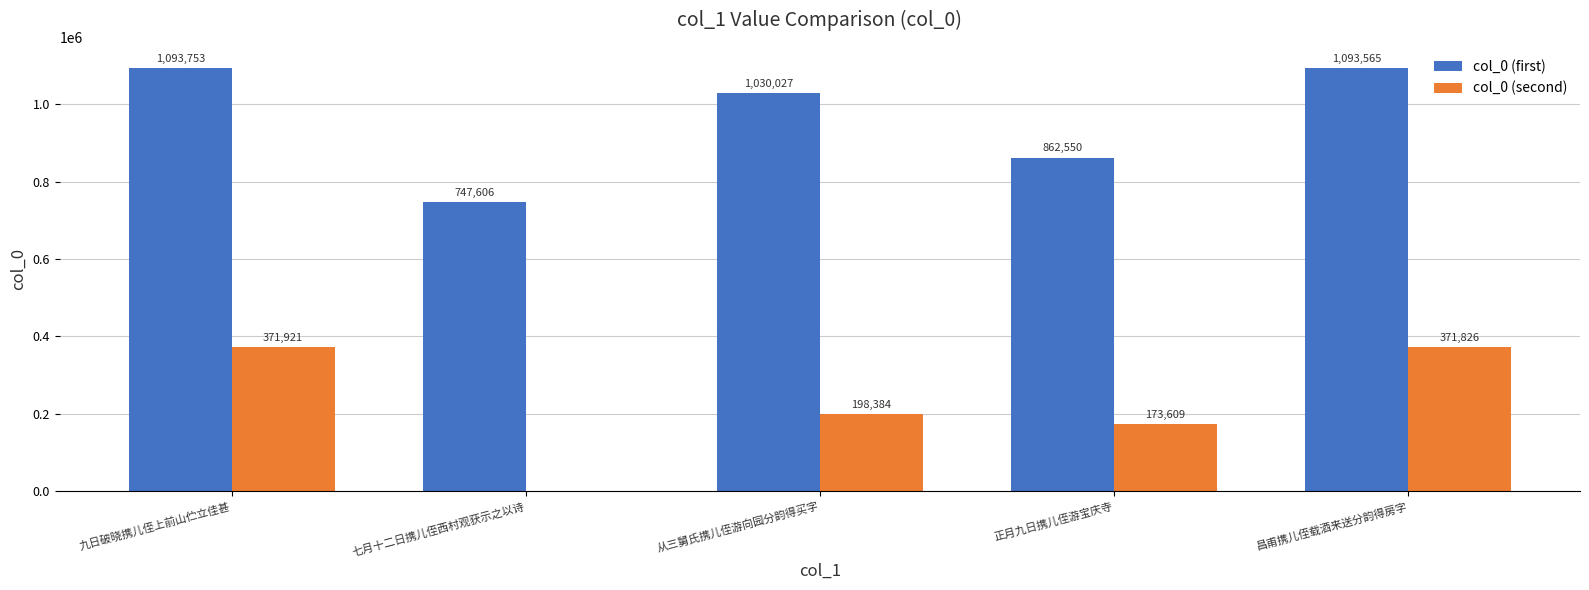

What are all the series names shown in the legend?

col_0 (first), col_0 (second)